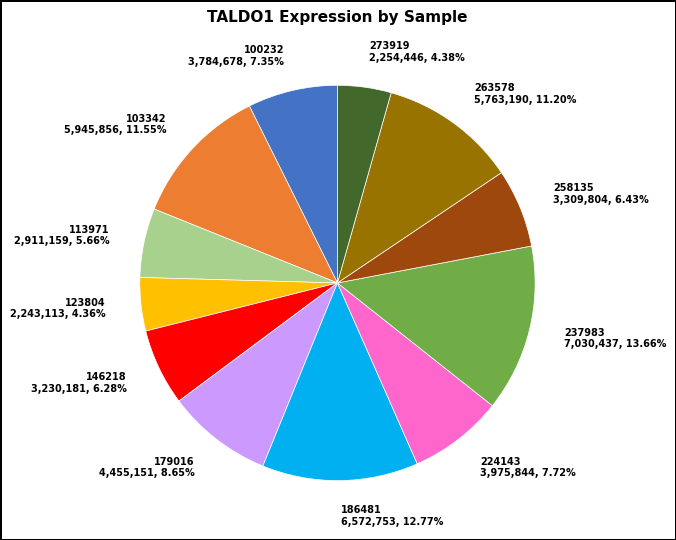

Does 100232 3,784,678, 7.35% account for over 50% of the chart?

No